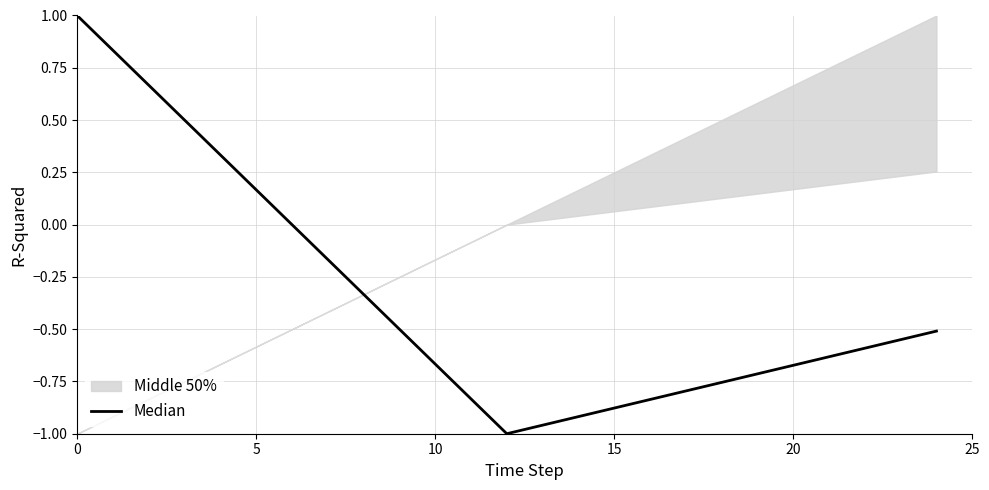

How many positive values are there?

6